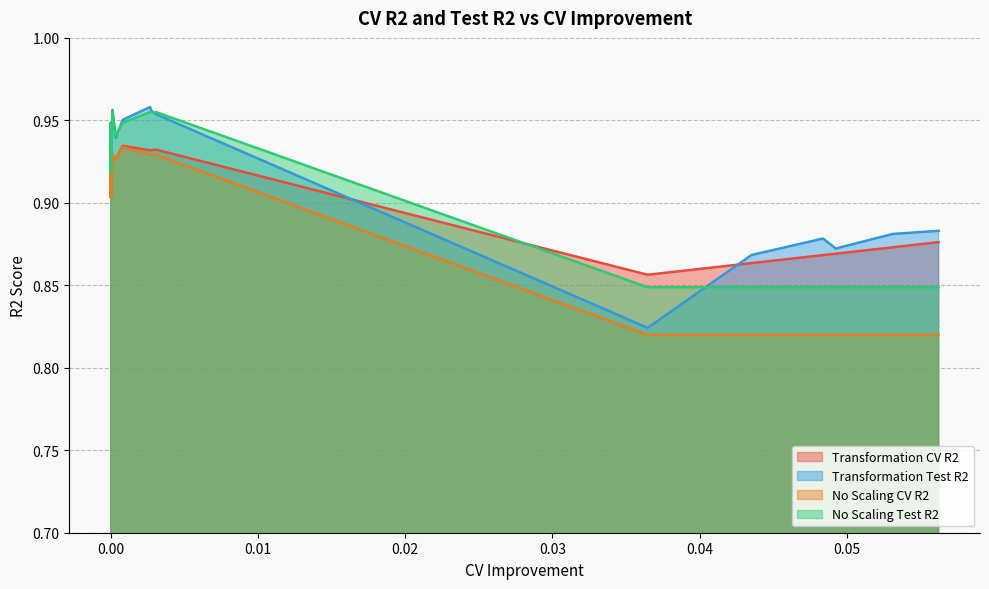

Does the chart display data point markers on the line(s)?

No